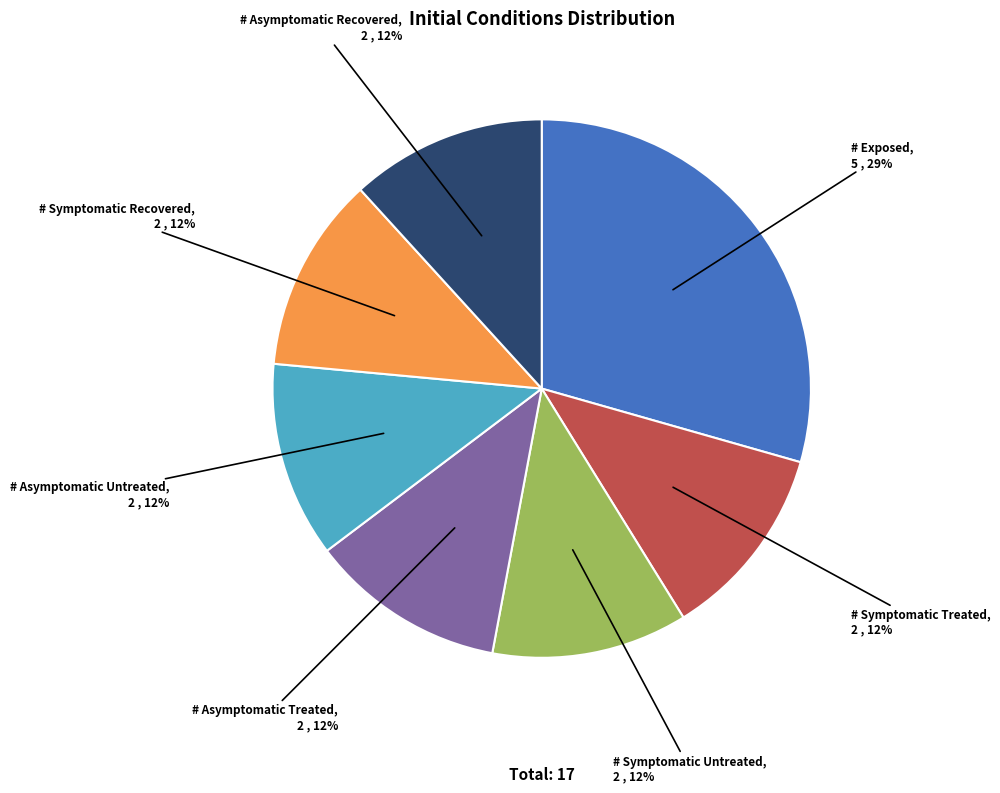

Which category has the biggest portion of the pie?

# Exposed